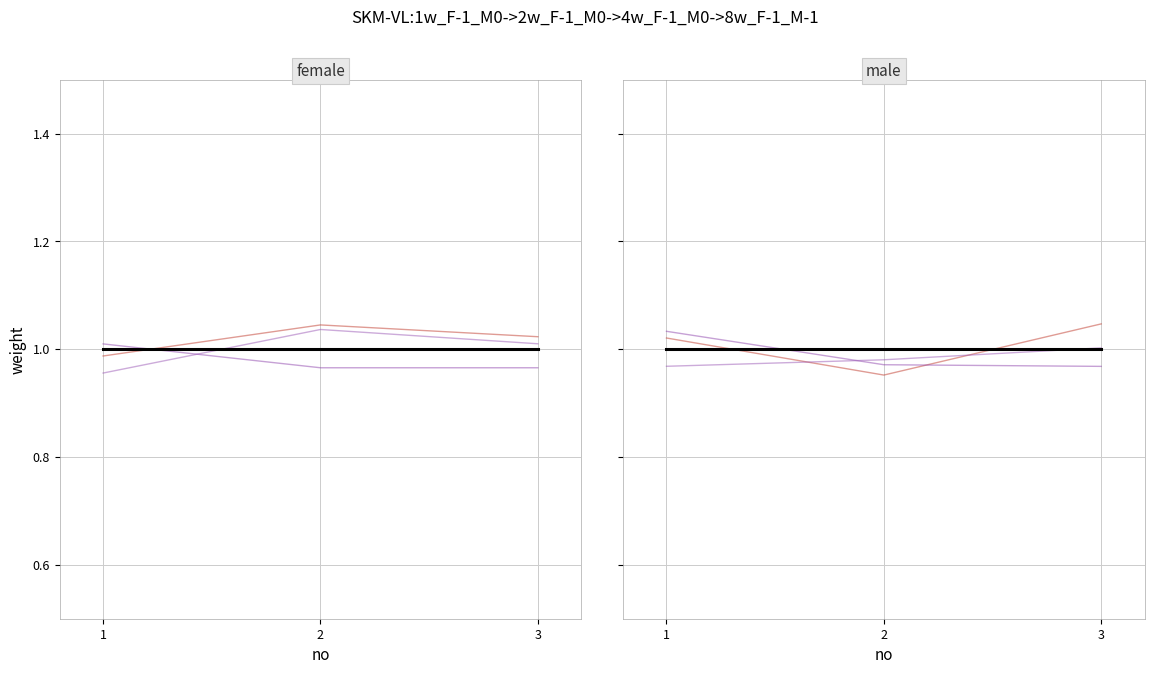

Does the chart have visible grid lines?

Yes